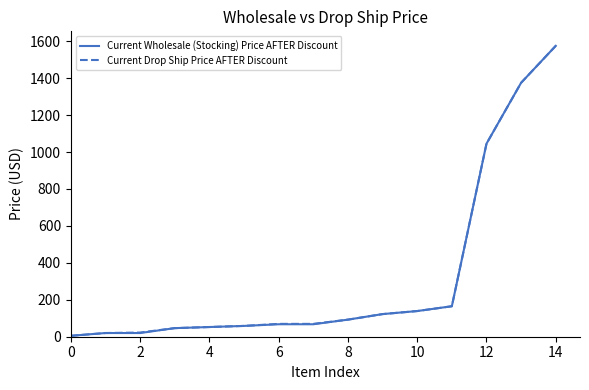

What is the greatest value displayed?

1575.0